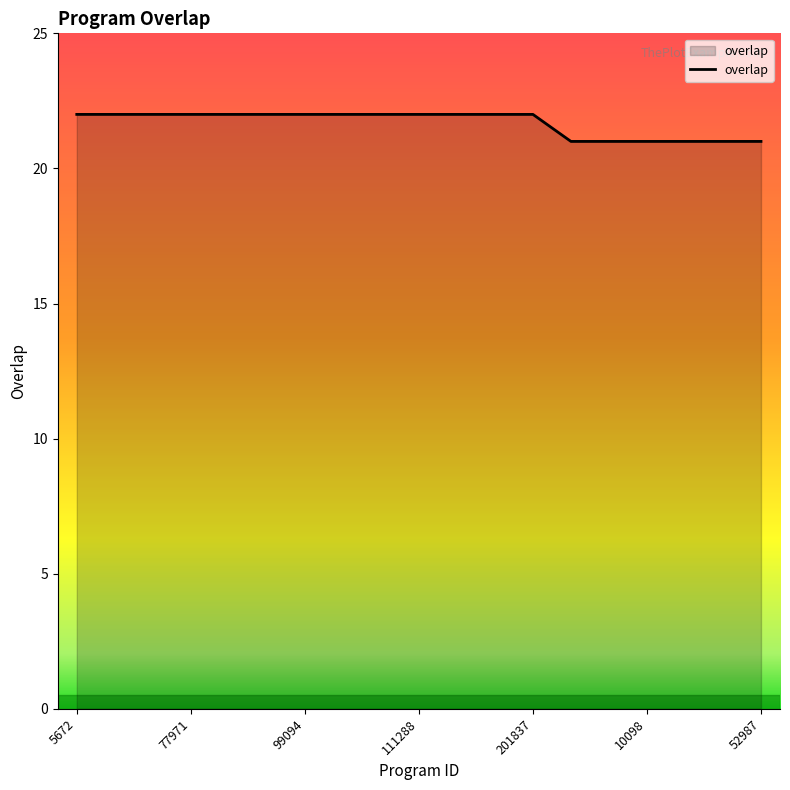

What is the average value?

22